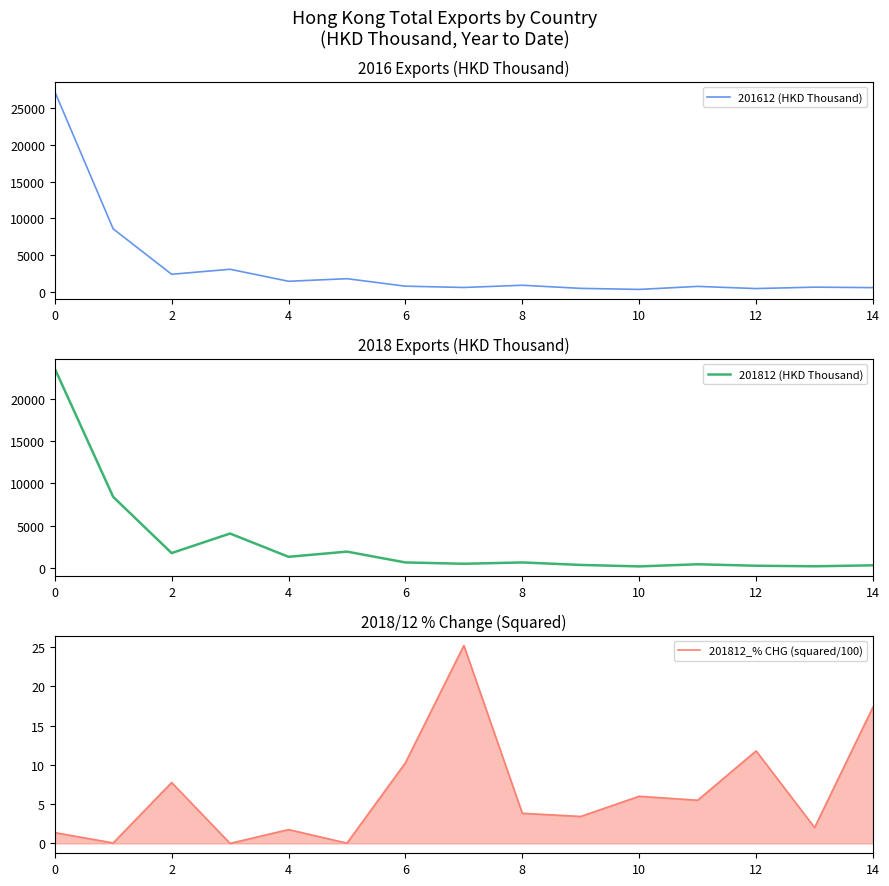

Is this an area chart (filled region under the line)?

No